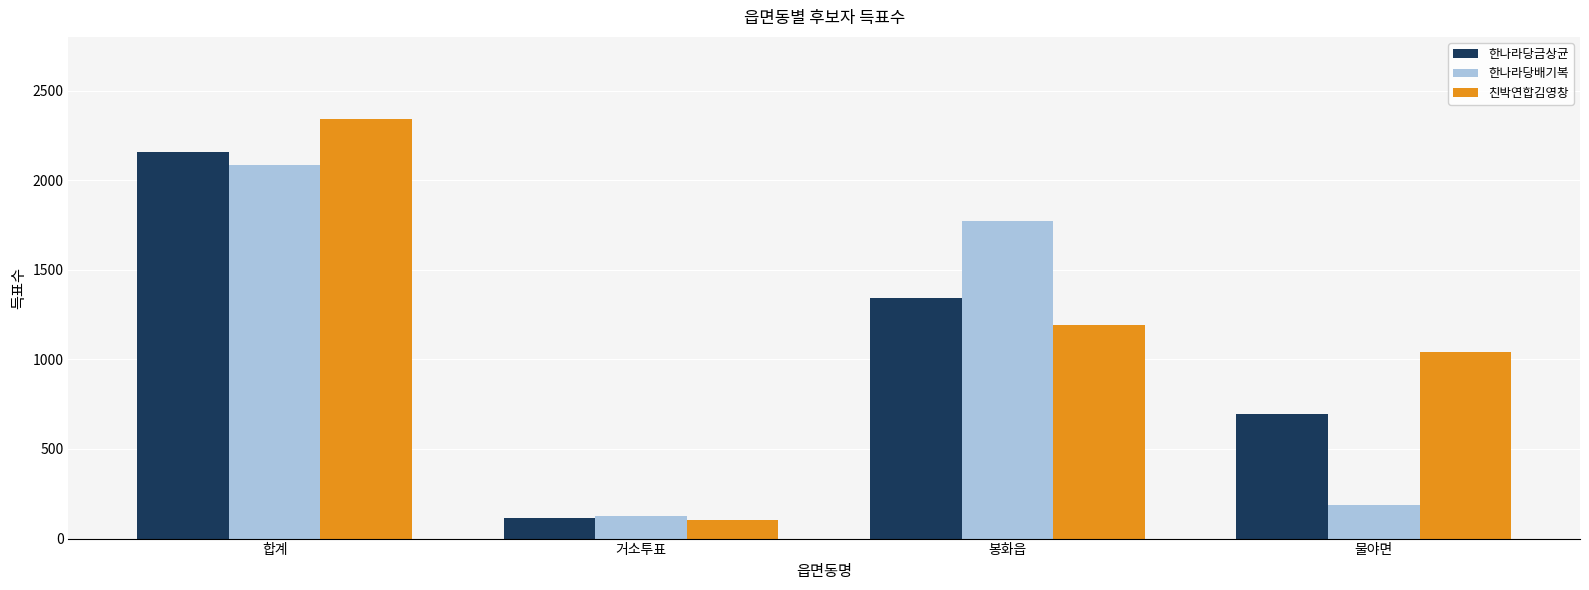

How many distinct data groups are displayed?

3